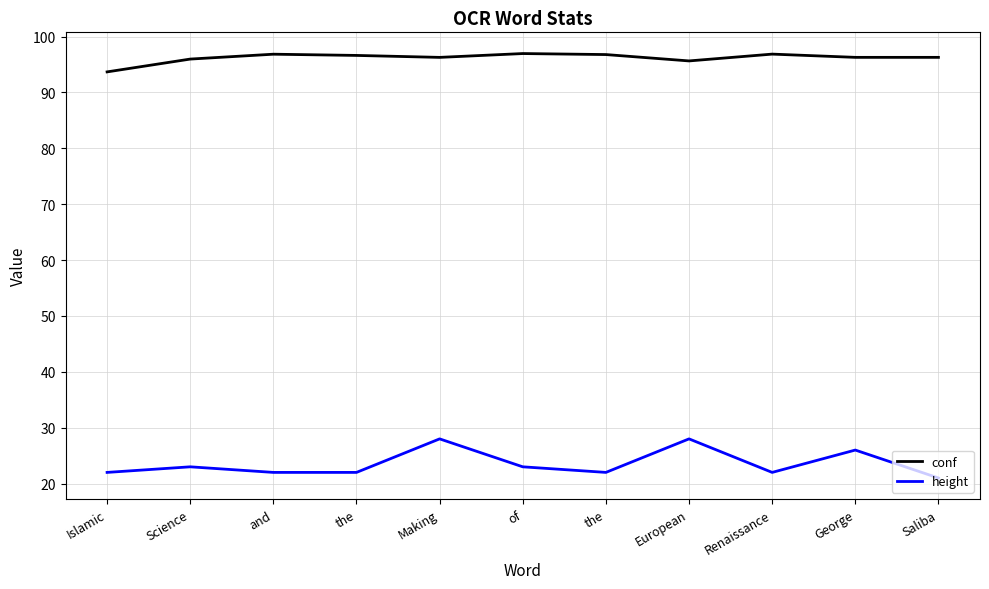

Reading left to right, what are all the values shown in this chart?

conf: 93.7	96.0	96.8	96.6	96.3	97.0	96.8	95.6	96.9	96.3	96.3
height: 22.0	23.0	22.0	22.0	28.0	23.0	22.0	28.0	22.0	26.0	21.0